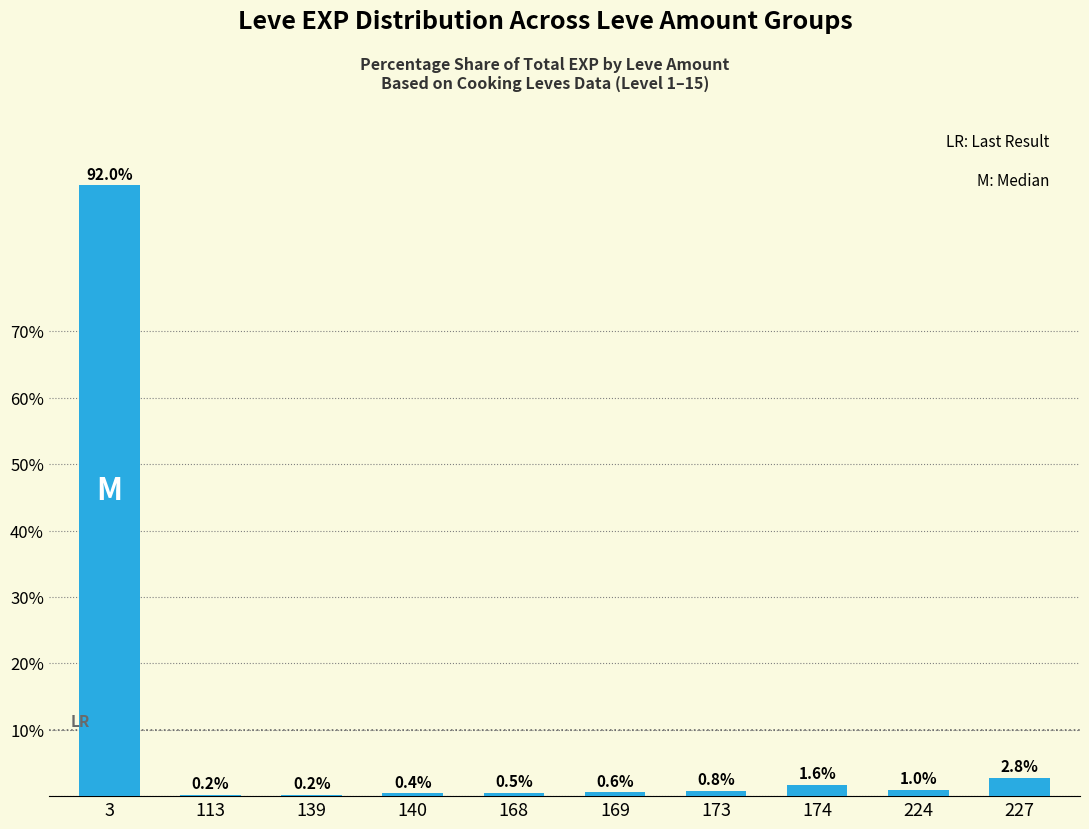

True or false: the data shows 0.6 at 169.

True